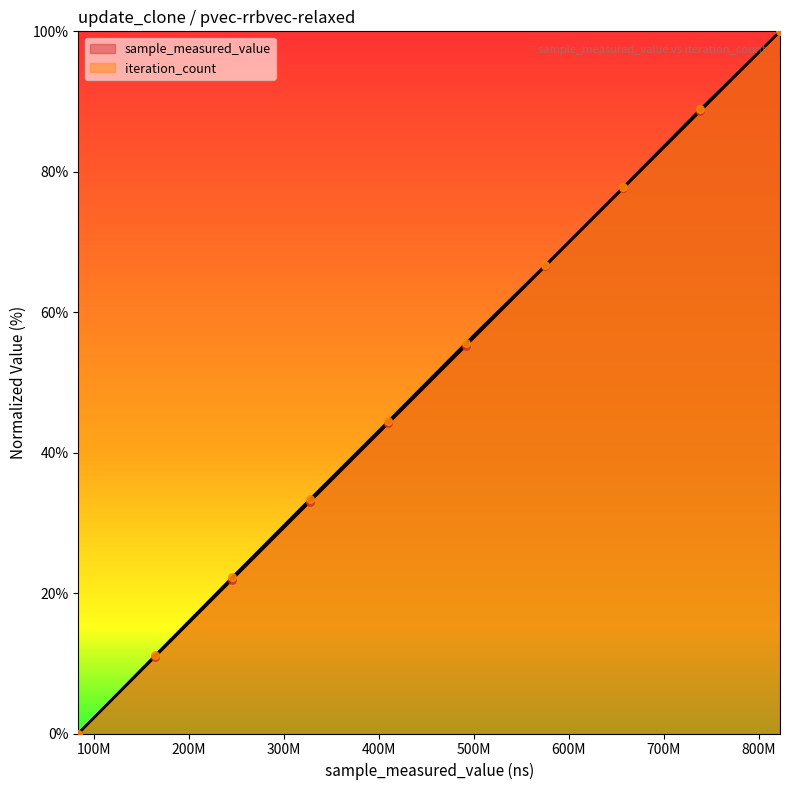

Which series contains the lowest Y value?

sample_measured_value